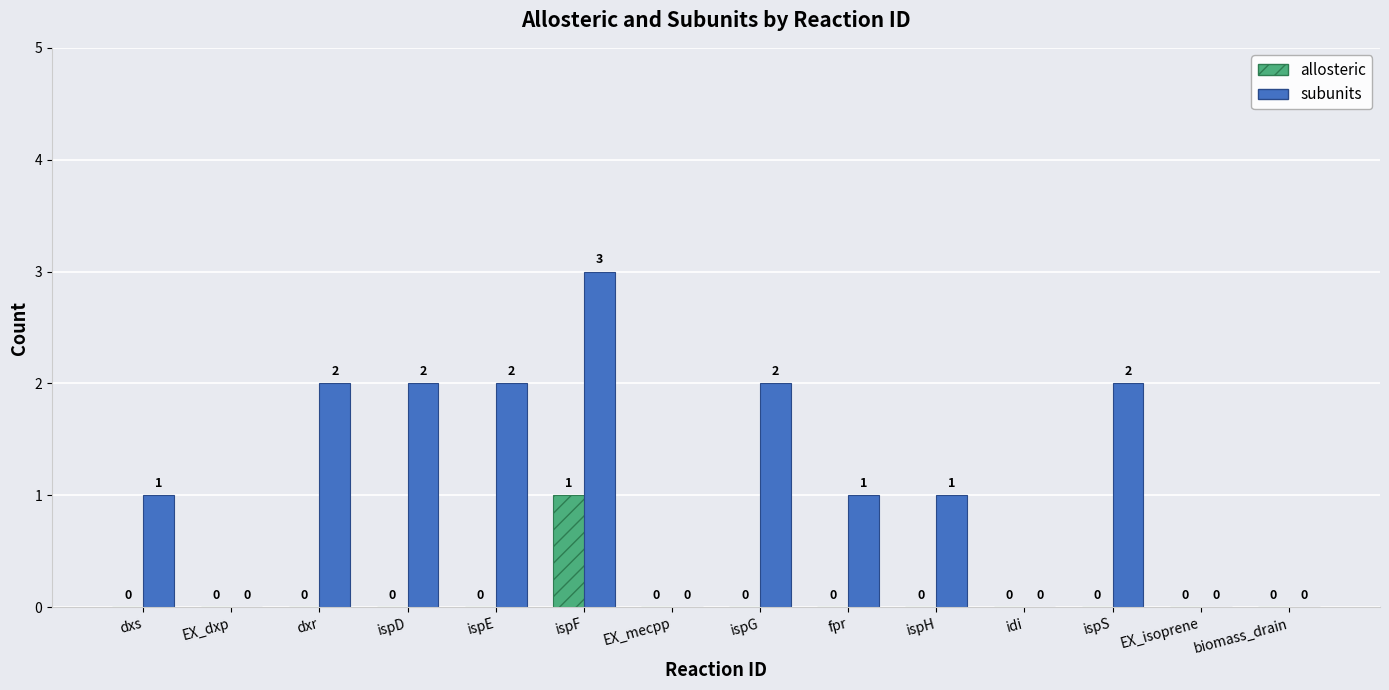

Between dxs and ispF, which series saw the biggest shift?

subunits